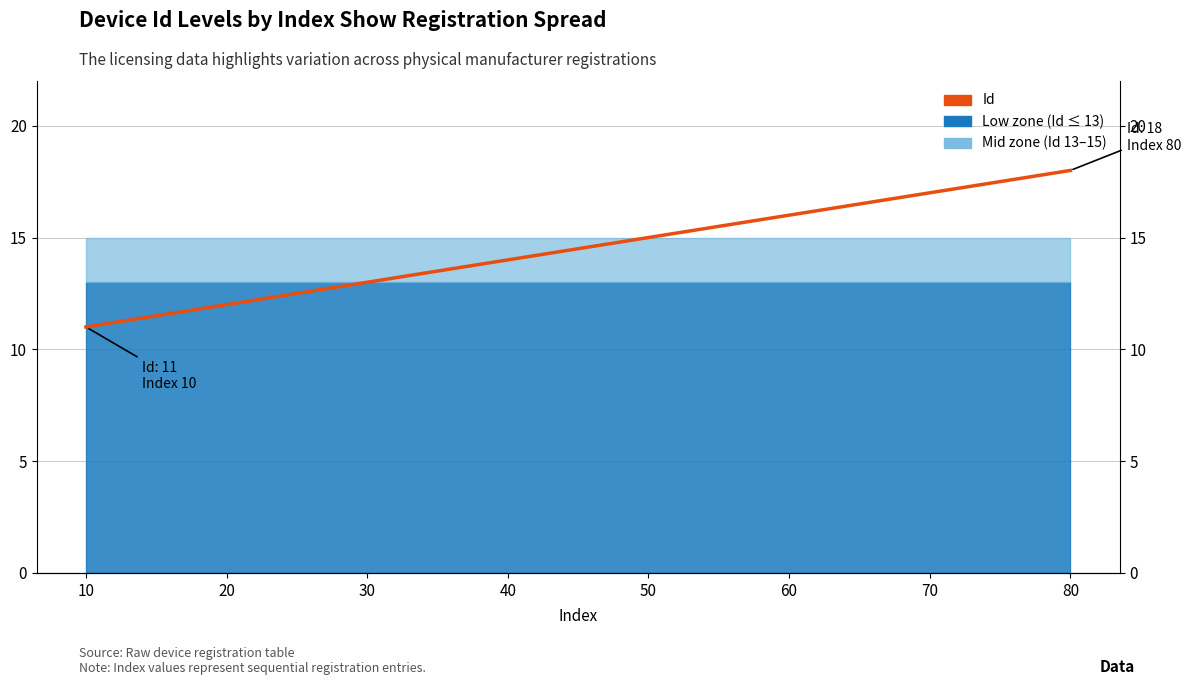

What is the approximate value at 50?

15